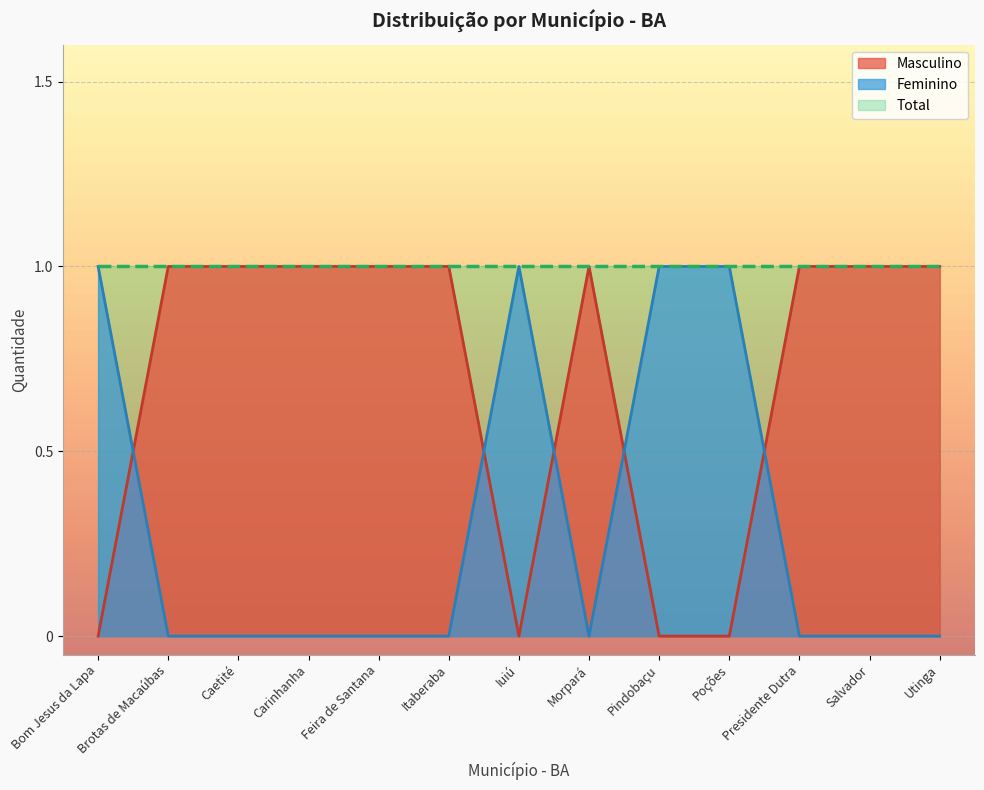

What is the label of the 5th point from the right?

Pindobaçu